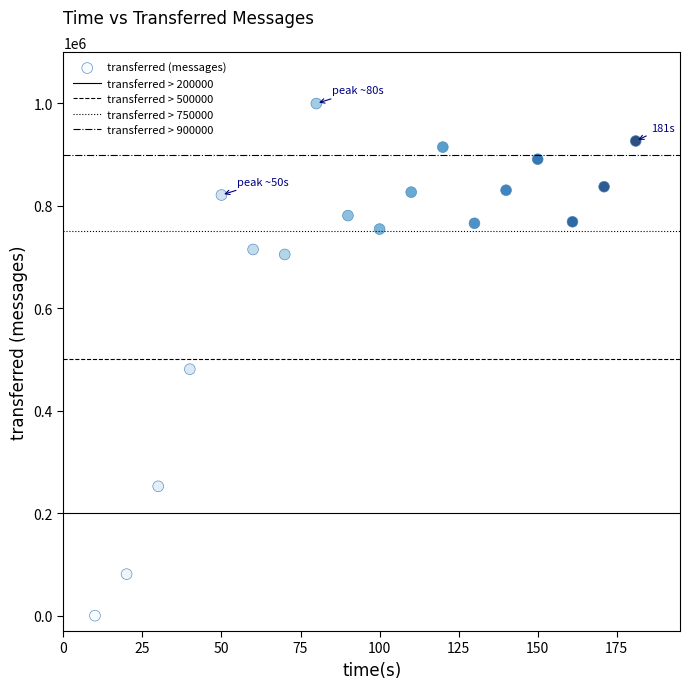

What Y value in the scatter plot is closest to 499760?

481020